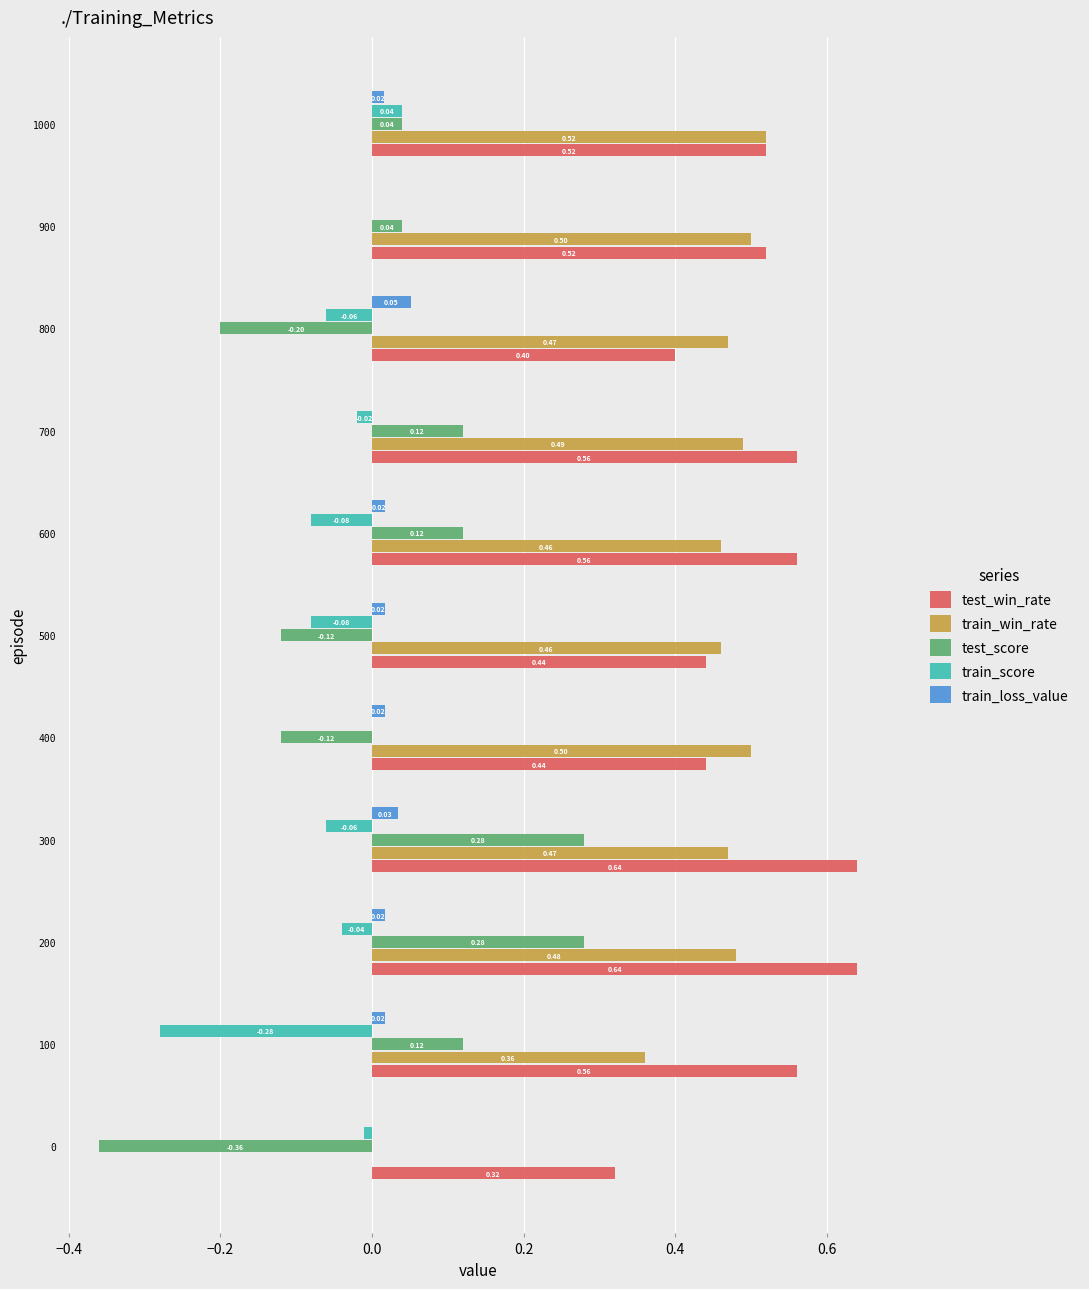

What is the total value across all series at 400?

0.8